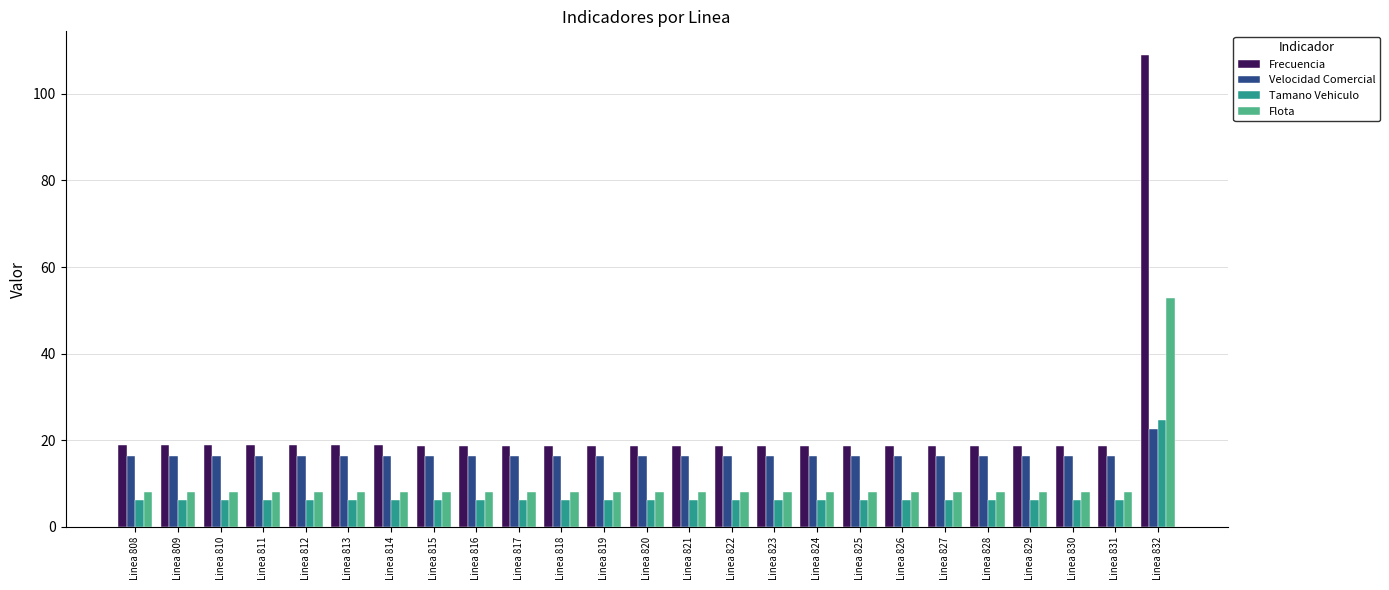

What are all the series names shown in the legend?

Frecuencia, Velocidad Comercial, Tamano Vehiculo, Flota